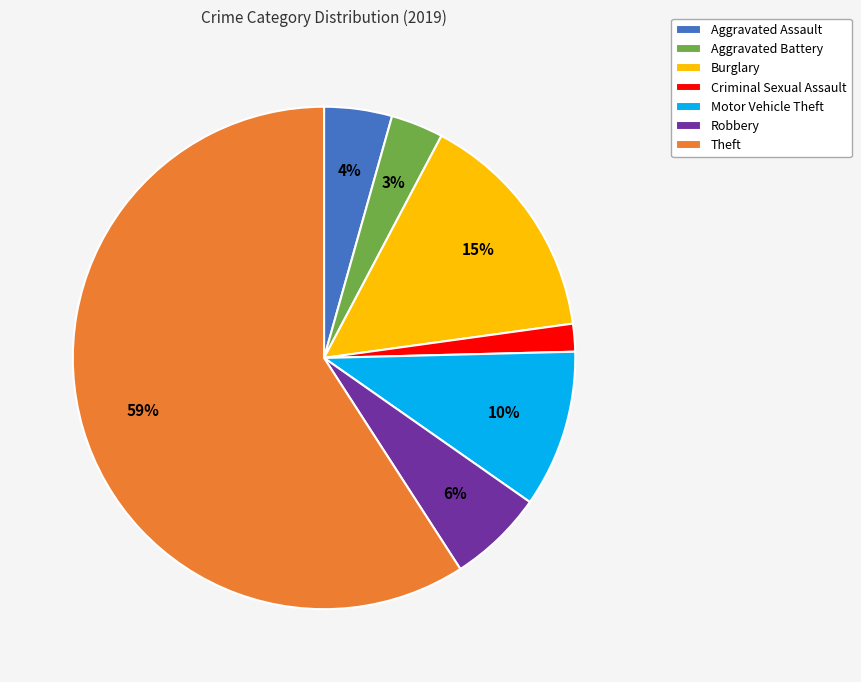

Is the sum of Theft and Motor Vehicle Theft greater than half?

Yes